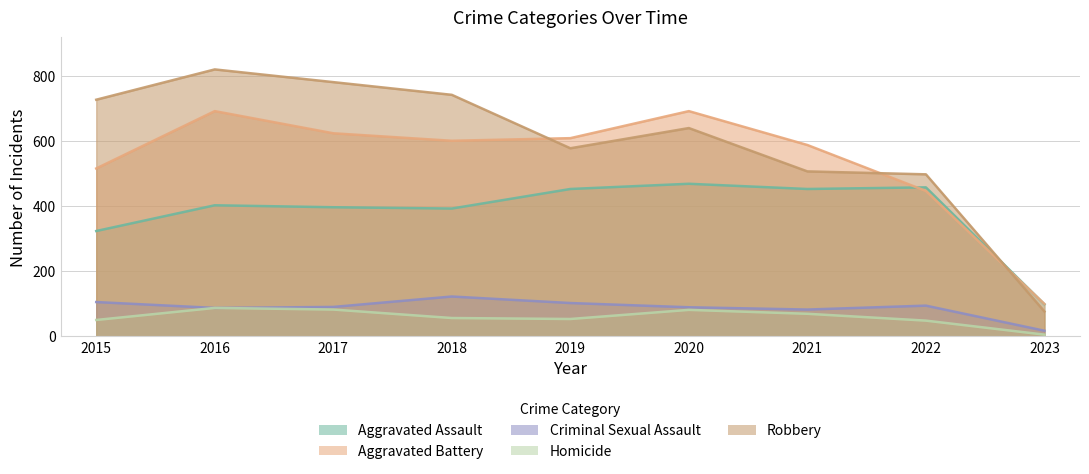

Which series has the largest total across all categories?

Robbery